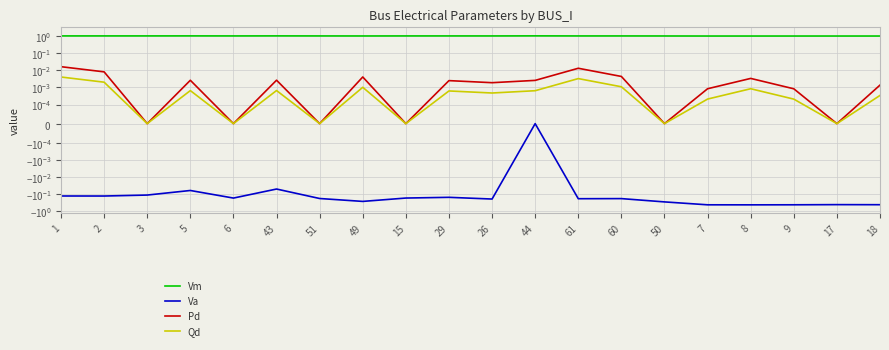

Reading left to right, list all the values displayed in this chart.

Vm: 1=1.0	2=1.0	3=1.0	5=1.0	6=1.0	43=1.0	51=1.0	49=1.0	15=1.0	29=1.0	26=1.0	44=1.0	61=1.0	60=1.0	50=1.0	7=1.0	8=1.0	9=1.0	17=1.0	18=1.0
Va: 1=-0.1	2=-0.1	3=-0.1	5=-0.1	6=-0.2	43=-0.0	51=-0.2	49=-0.3	15=-0.2	29=-0.2	26=-0.2	44=0.0	61=-0.2	60=-0.2	50=-0.3	7=-0.4	8=-0.4	9=-0.4	17=-0.4	18=-0.4
Pd: 1=0.0	2=0.0	3=0.0	5=0.0	6=0.0	43=0.0	51=0.0	49=0.0	15=0.0	29=0.0	26=0.0	44=0.0	61=0.0	60=0.0	50=0.0	7=0.0	8=0.0	9=0.0	17=0.0	18=0.0
Qd: 1=0.0	2=0.0	3=0.0	5=0.0	6=0.0	43=0.0	51=0.0	49=0.0	15=0.0	29=0.0	26=0.0	44=0.0	61=0.0	60=0.0	50=0.0	7=0.0	8=0.0	9=0.0	17=0.0	18=0.0